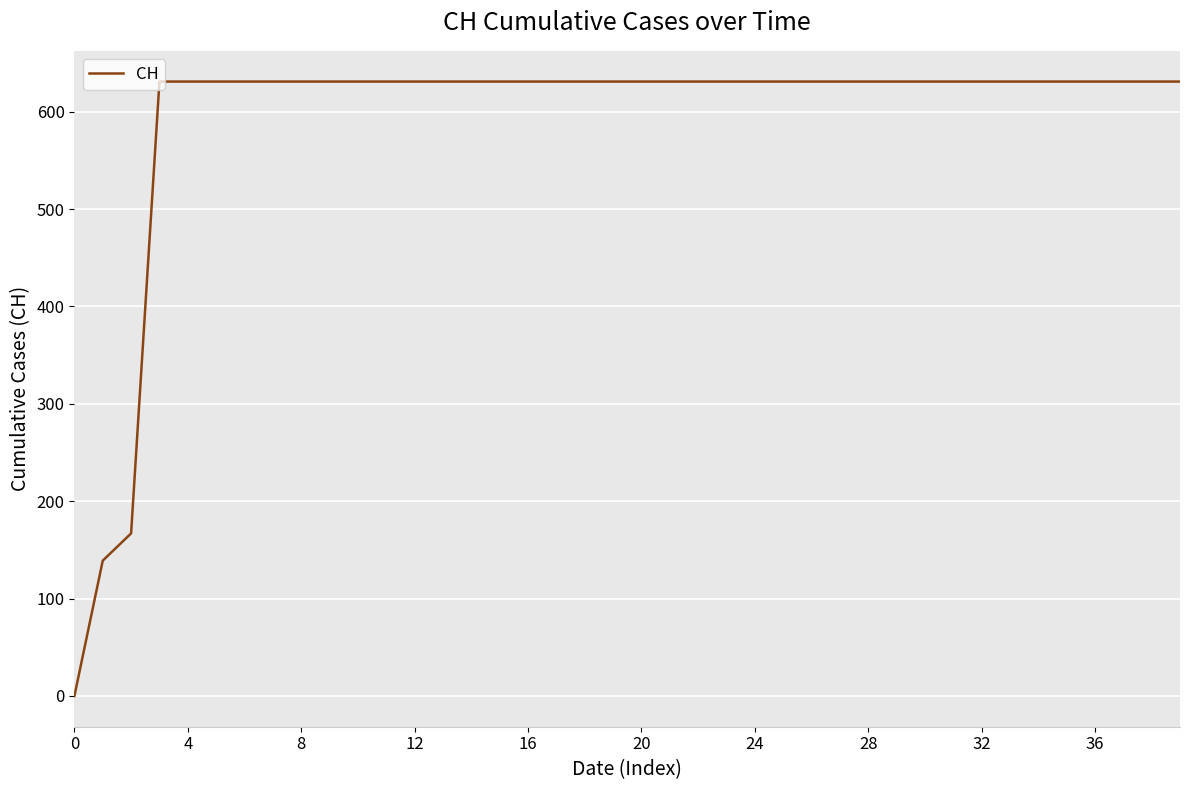

What is the greatest value displayed?

631